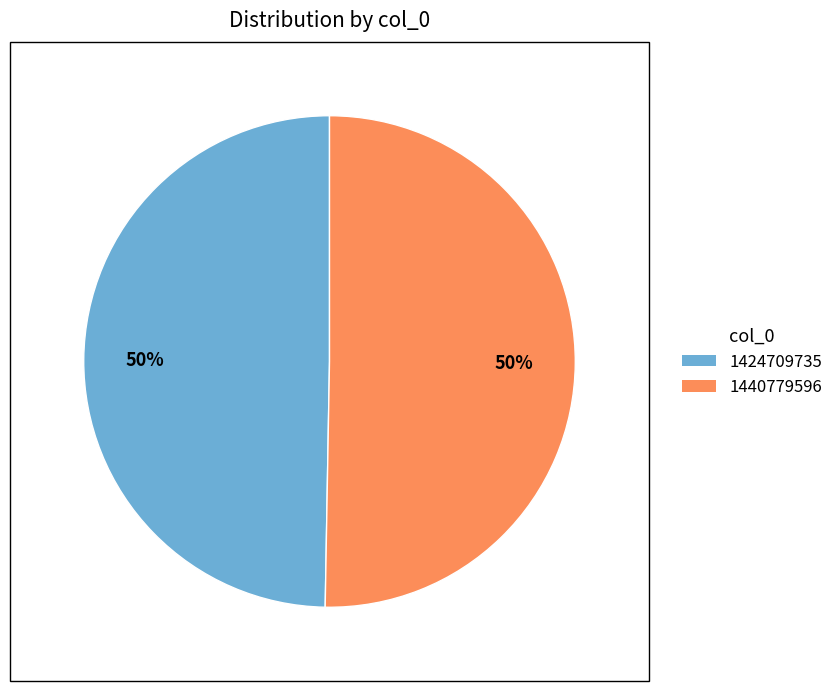

Which slice represents more than half of the pie?

1440779596